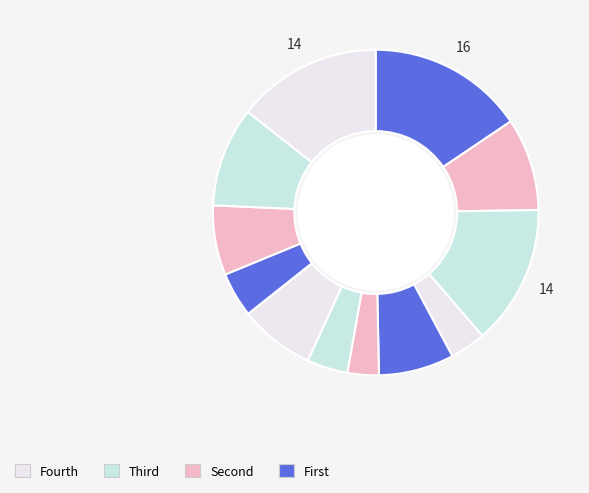

Count the number of slices in the pie.

12